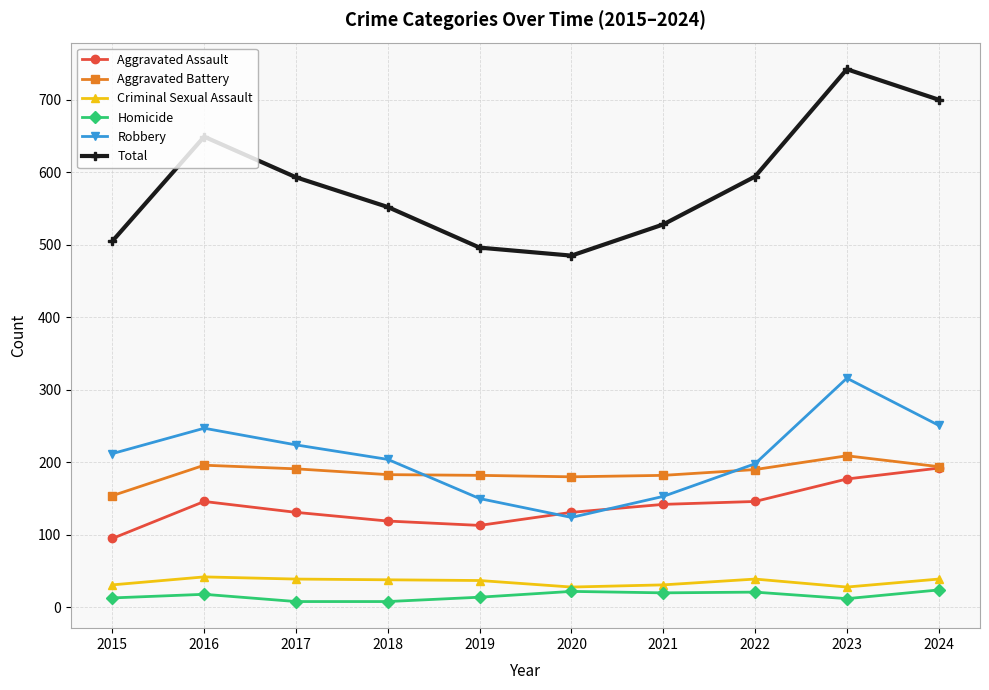

What is the lowest value of the Criminal Sexual Assault series?

28